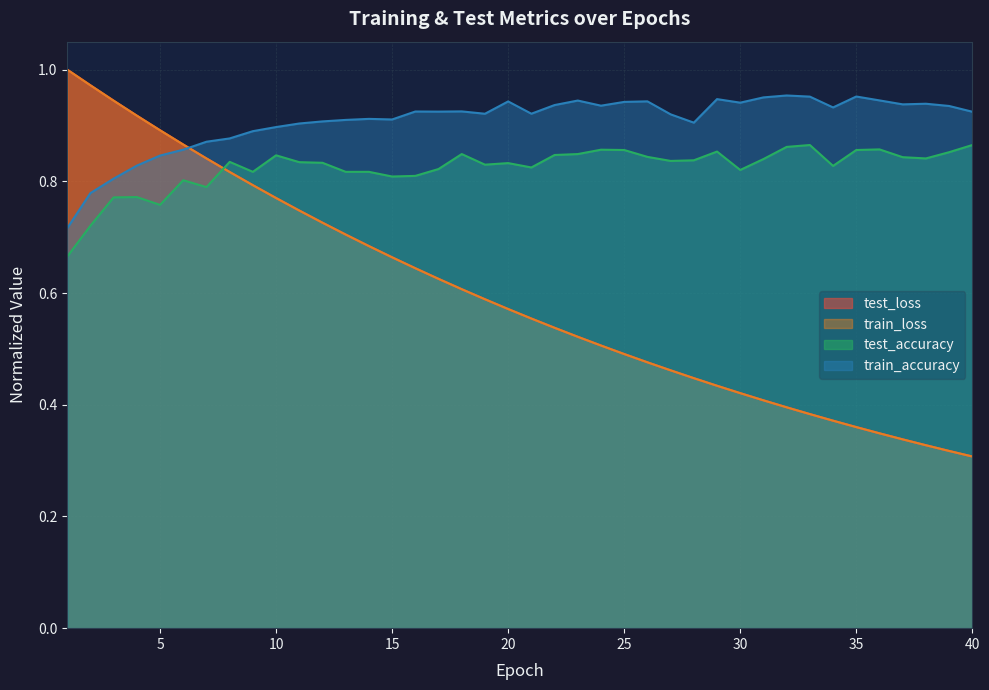

At which label does train_loss reach its minimum?

40